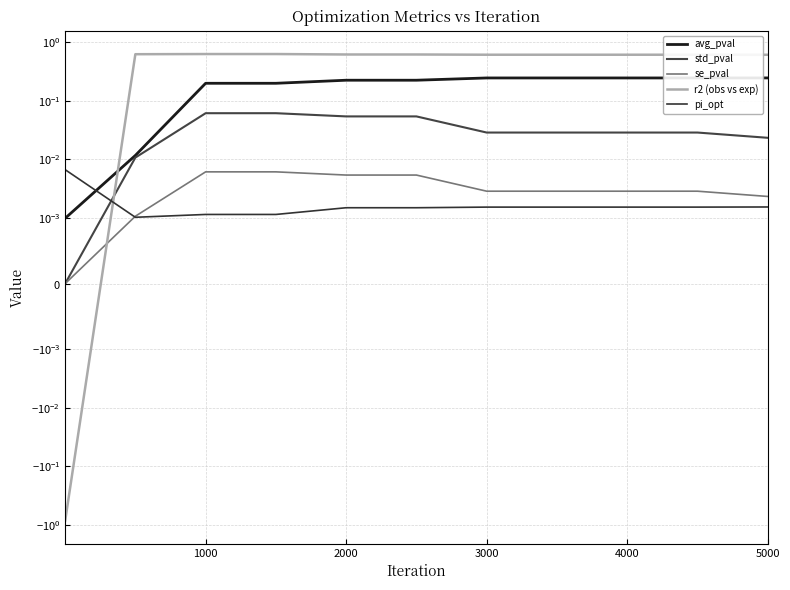

True or false: avg_pval and r2 (obs vs exp) intersect in this chart.

True